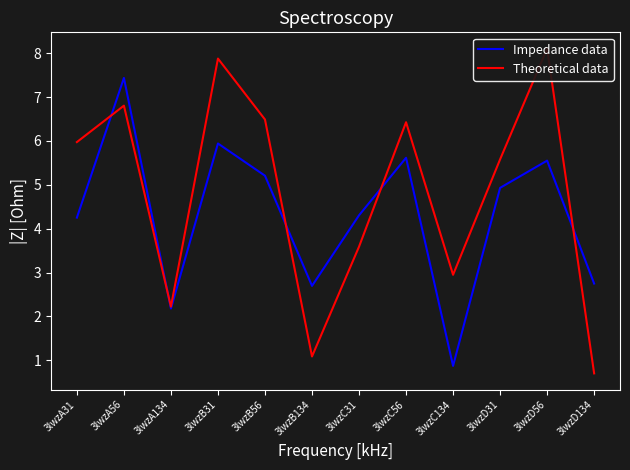

True or false: Theoretical data has more than 2 points higher than both neighbors.

True